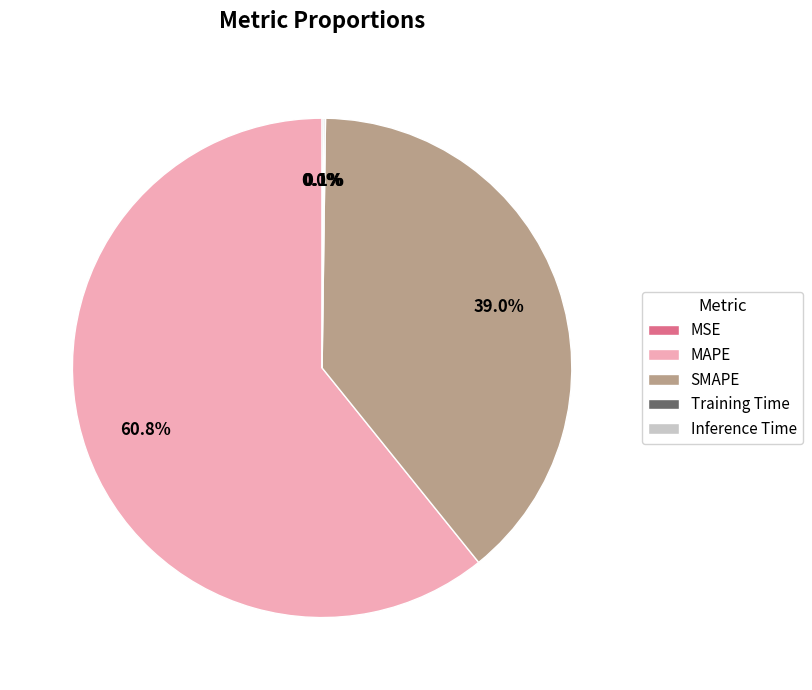

Between SMAPE and MAPE, which is larger?

MAPE